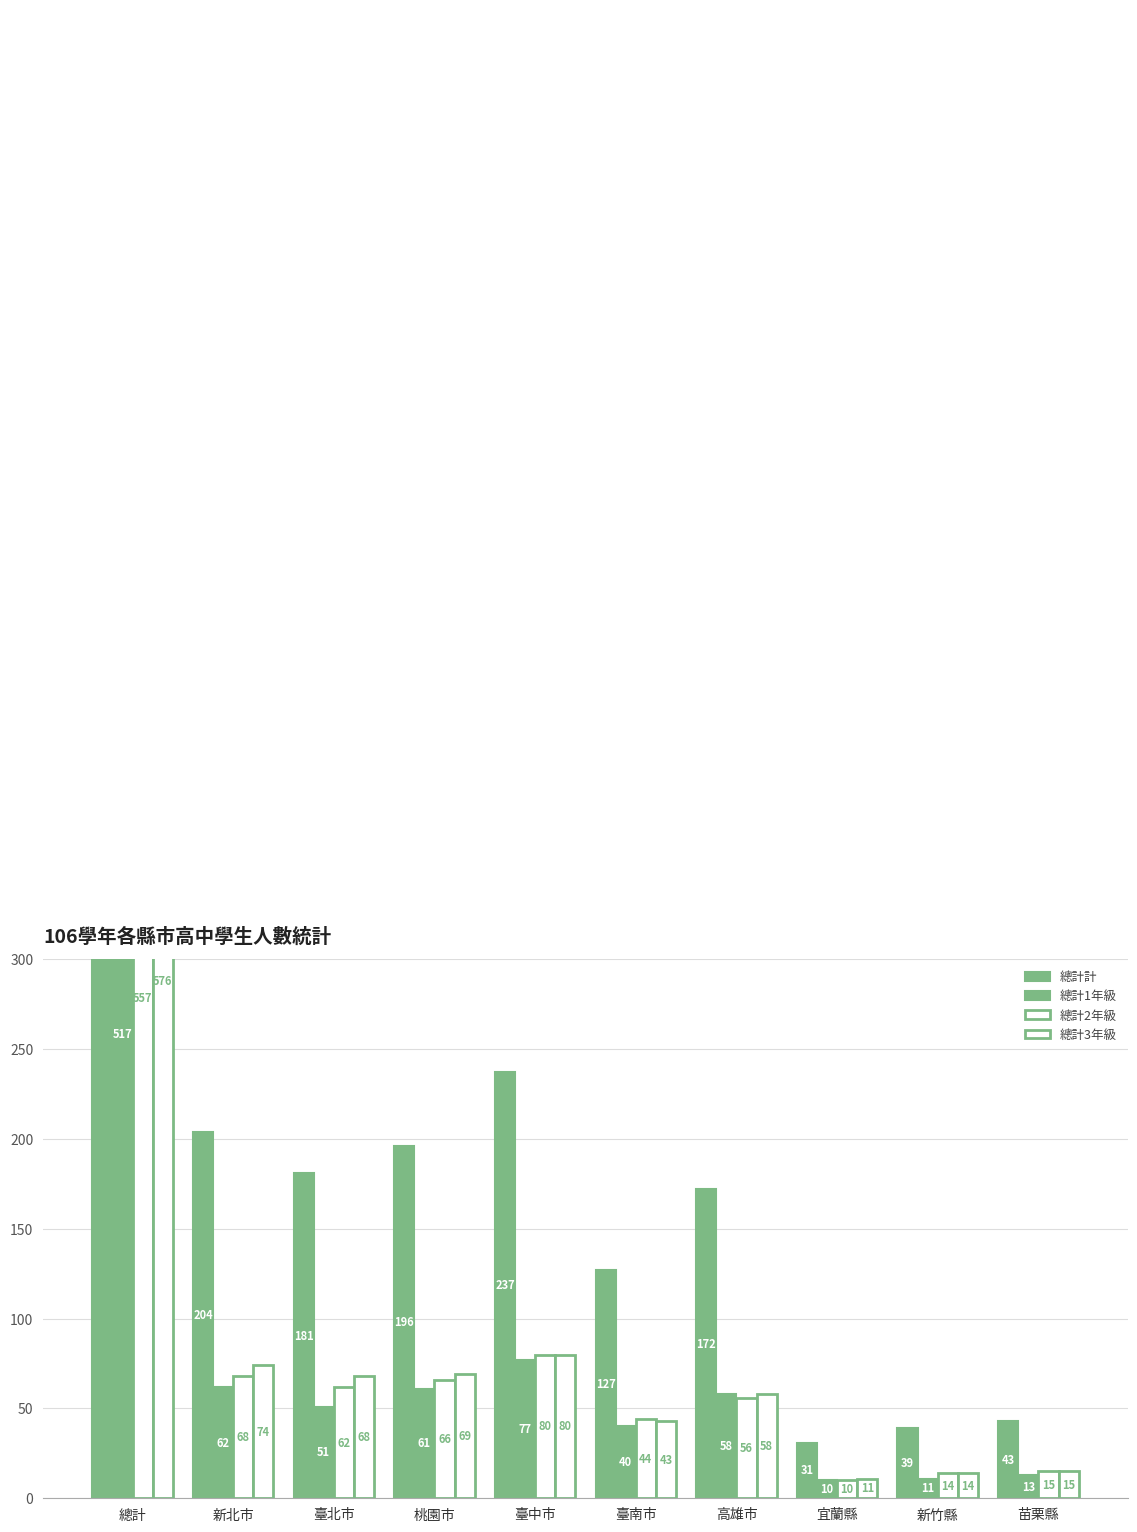

Reading left to right, what are all the values shown in this chart?

總計計: 總計=1650	新北市=204	臺北市=181	桃園市=196	臺中市=237	臺南市=127	高雄市=172	宜蘭縣=31	新竹縣=39	苗栗縣=43
總計1年級: 總計=517	新北市=62	臺北市=51	桃園市=61	臺中市=77	臺南市=40	高雄市=58	宜蘭縣=10	新竹縣=11	苗栗縣=13
總計2年級: 總計=557	新北市=68	臺北市=62	桃園市=66	臺中市=80	臺南市=44	高雄市=56	宜蘭縣=10	新竹縣=14	苗栗縣=15
總計3年級: 總計=576	新北市=74	臺北市=68	桃園市=69	臺中市=80	臺南市=43	高雄市=58	宜蘭縣=11	新竹縣=14	苗栗縣=15